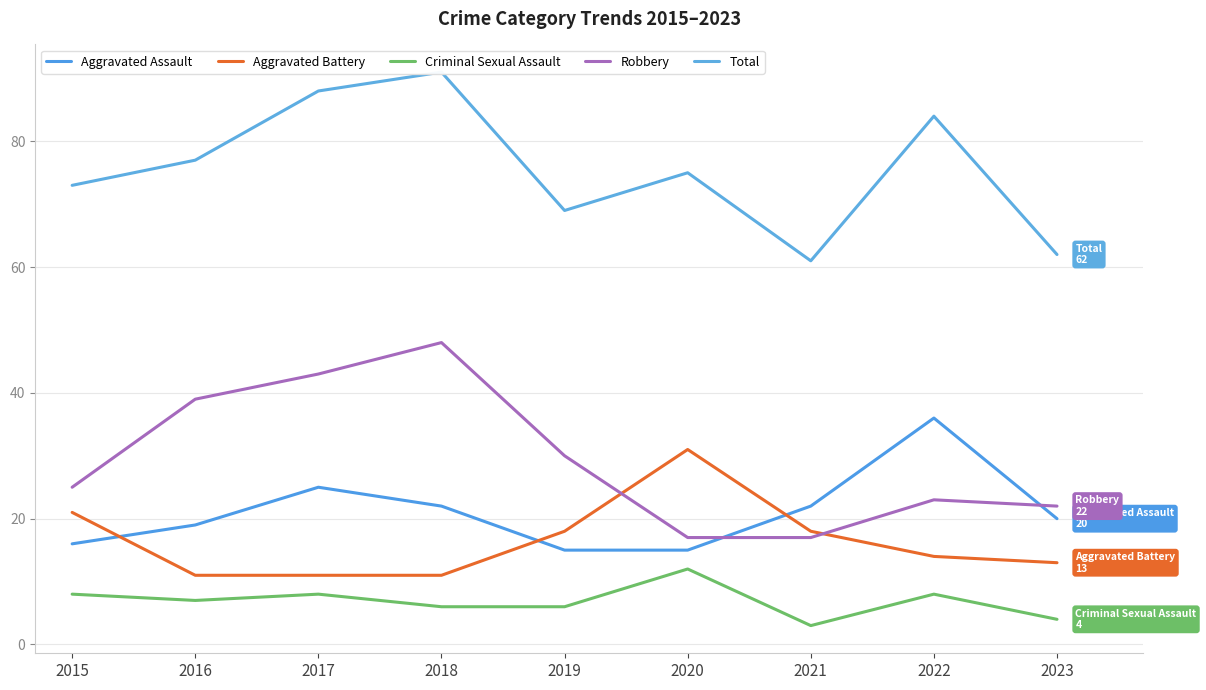

Count the Aggravated Battery values in the range 11 to 18.

7